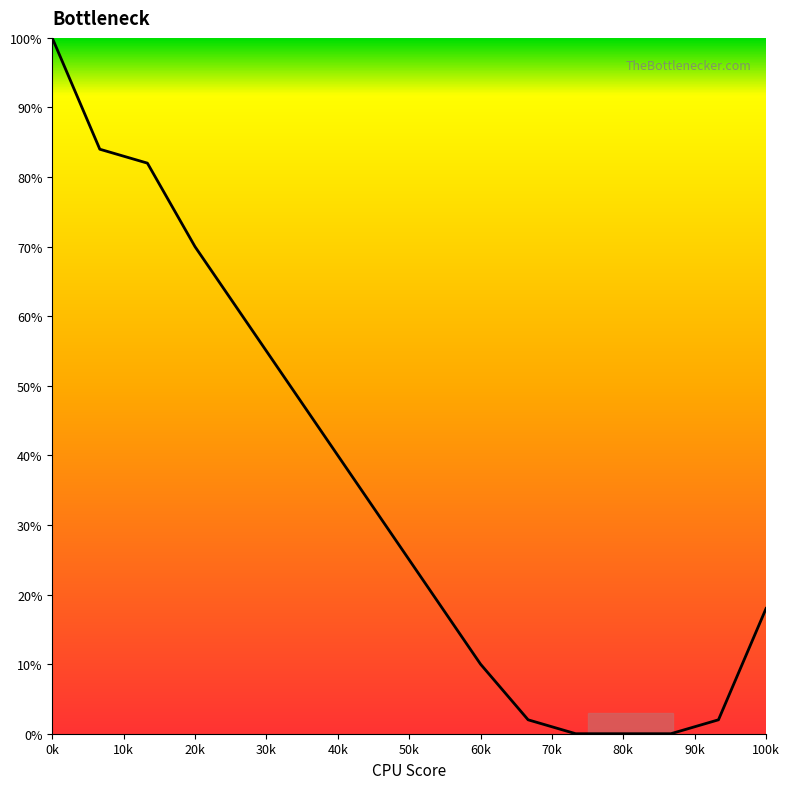

What is the maximum value shown in the chart?

100